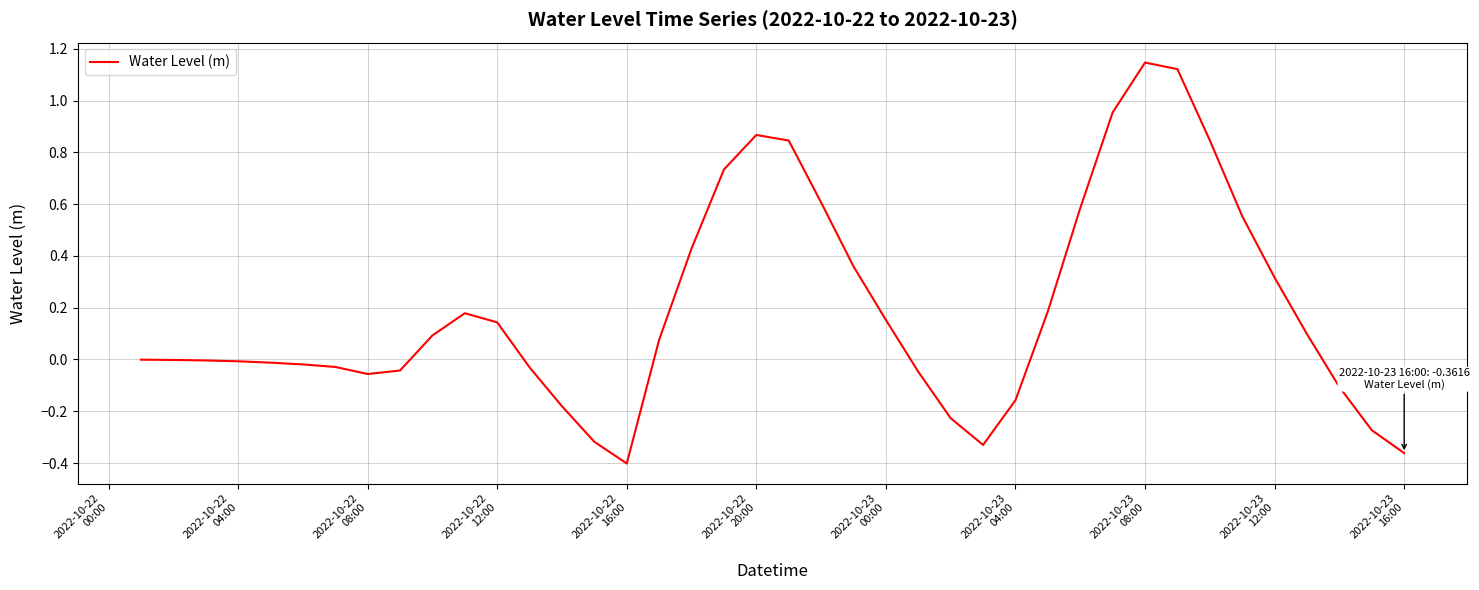

Does the chart have visible grid lines?

Yes